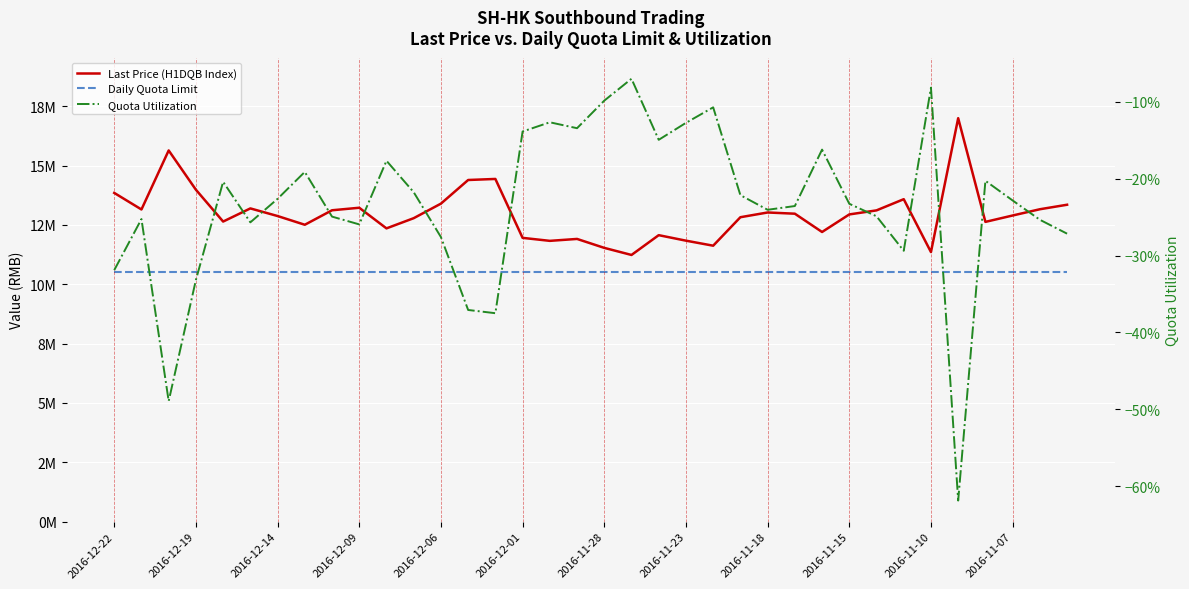

At how many categories does at least one series exceed 8090695?

36